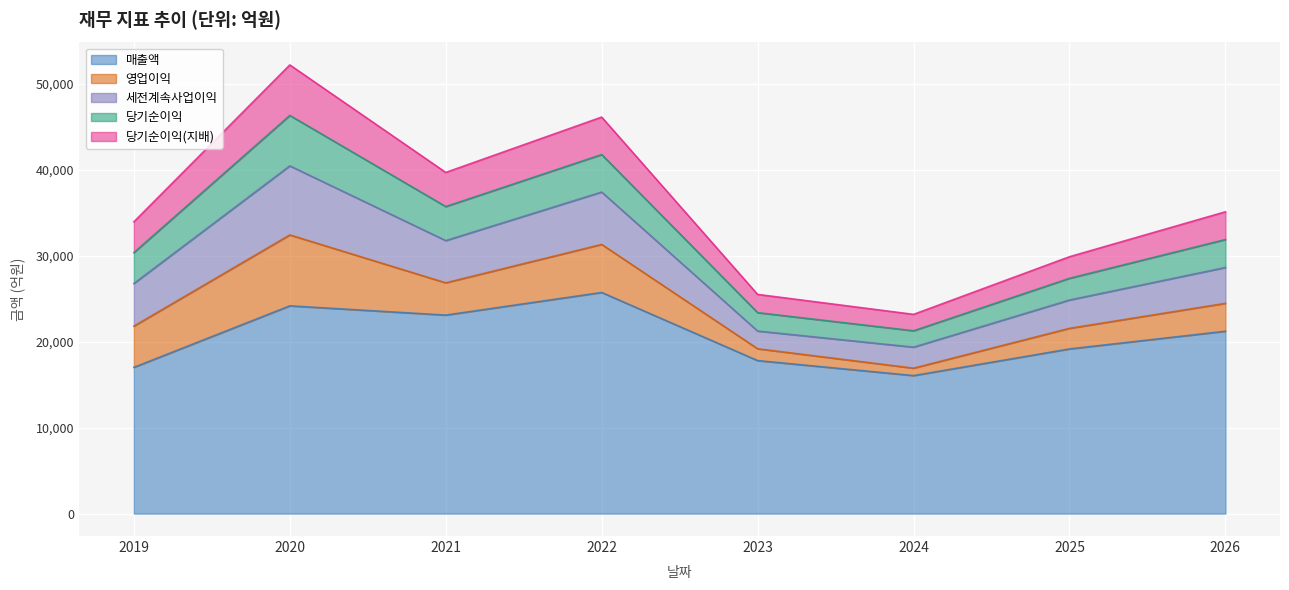

How many intersections are there between 영업이익 and 당기순이익(지배)?

4